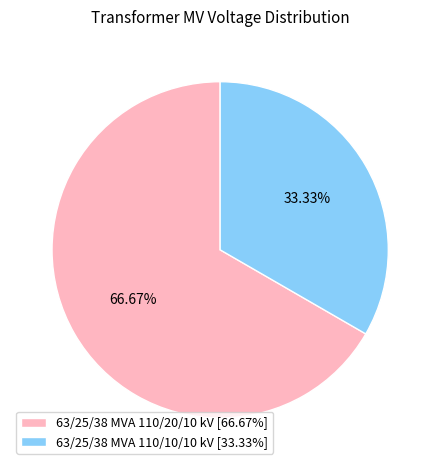

What is the ratio of the value at 63/25/38 MVA 110/20/10 kV to the value at 63/25/38 MVA 110/10/10 kV?

2.0